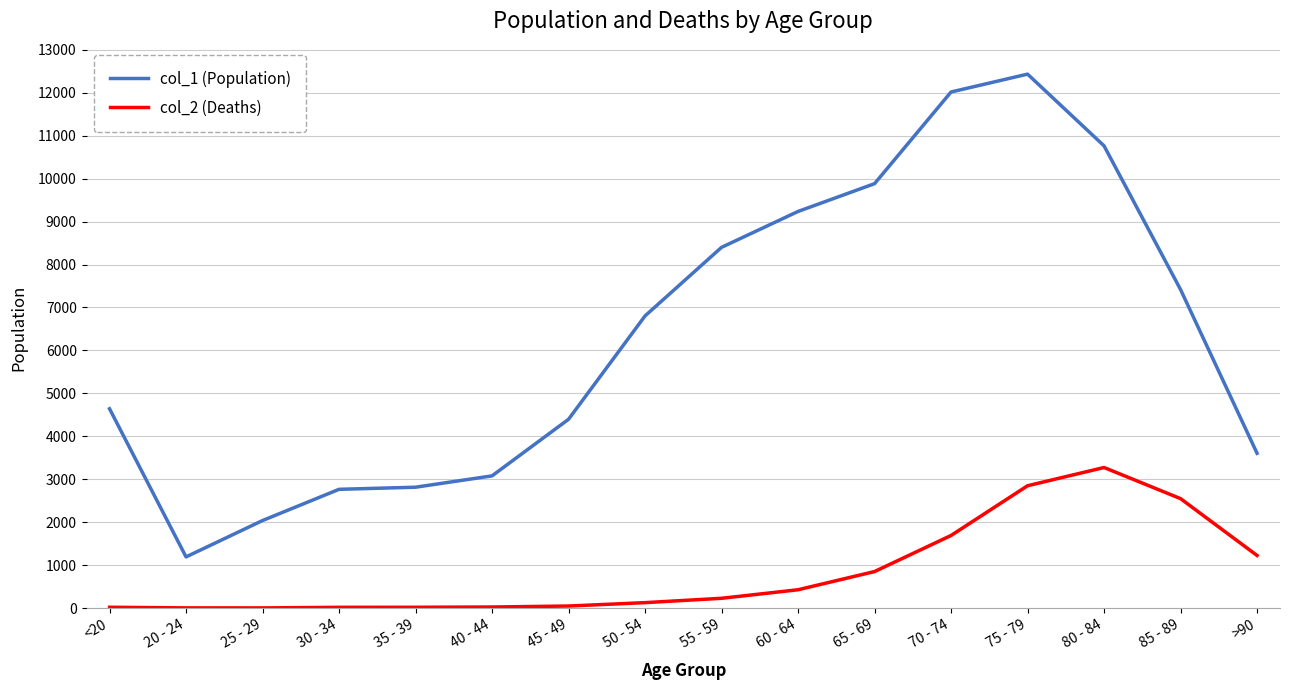

At which label is col_1 (Population) closest to 6812?

50 - 54